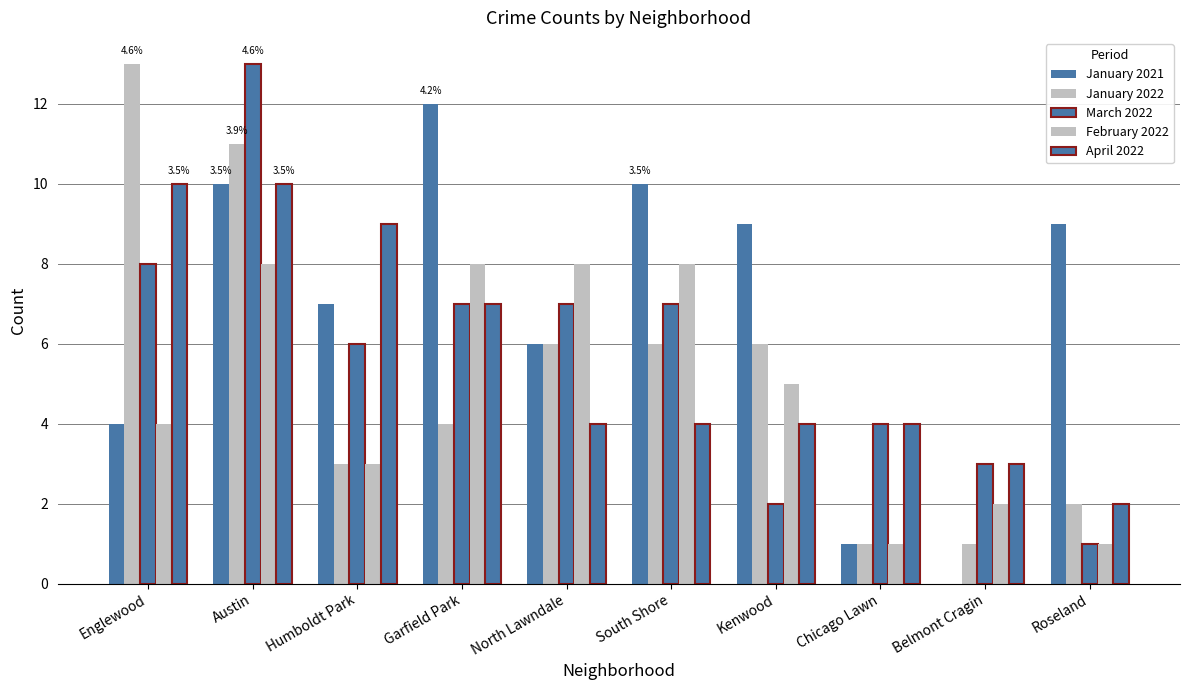

How many data points does each series have?

10